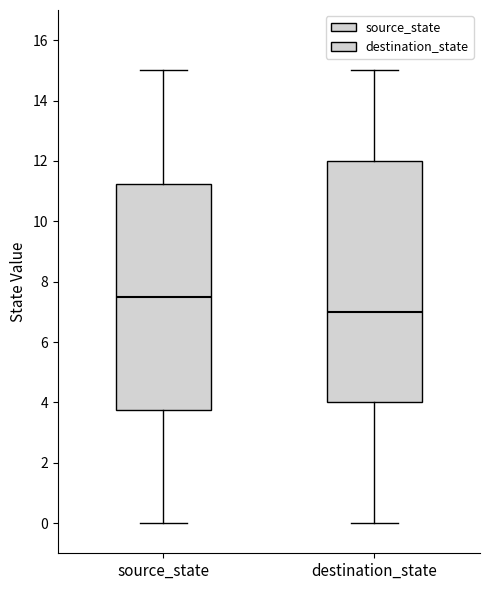

Reading left to right, read every box against the y-axis: the position of its median line, the range the box covers, and the ends of its whiskers. The values are not printed on the chart, so give them approximately, as read against the axis.

source_state: median 7.6, box 3.8 to 11.2, whiskers 0.0 to 15.0
destination_state: median 7.0, box 4.0 to 12.0, whiskers 0.0 to 15.0